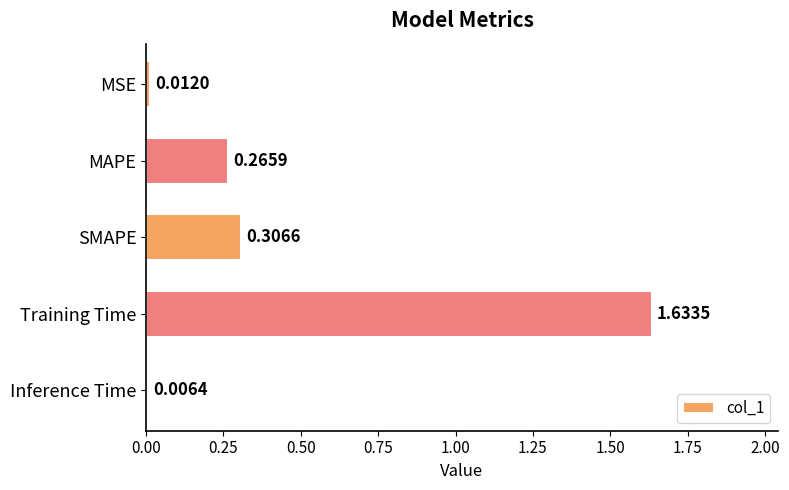

What is the label of the 4th bar from the bottom?

MAPE